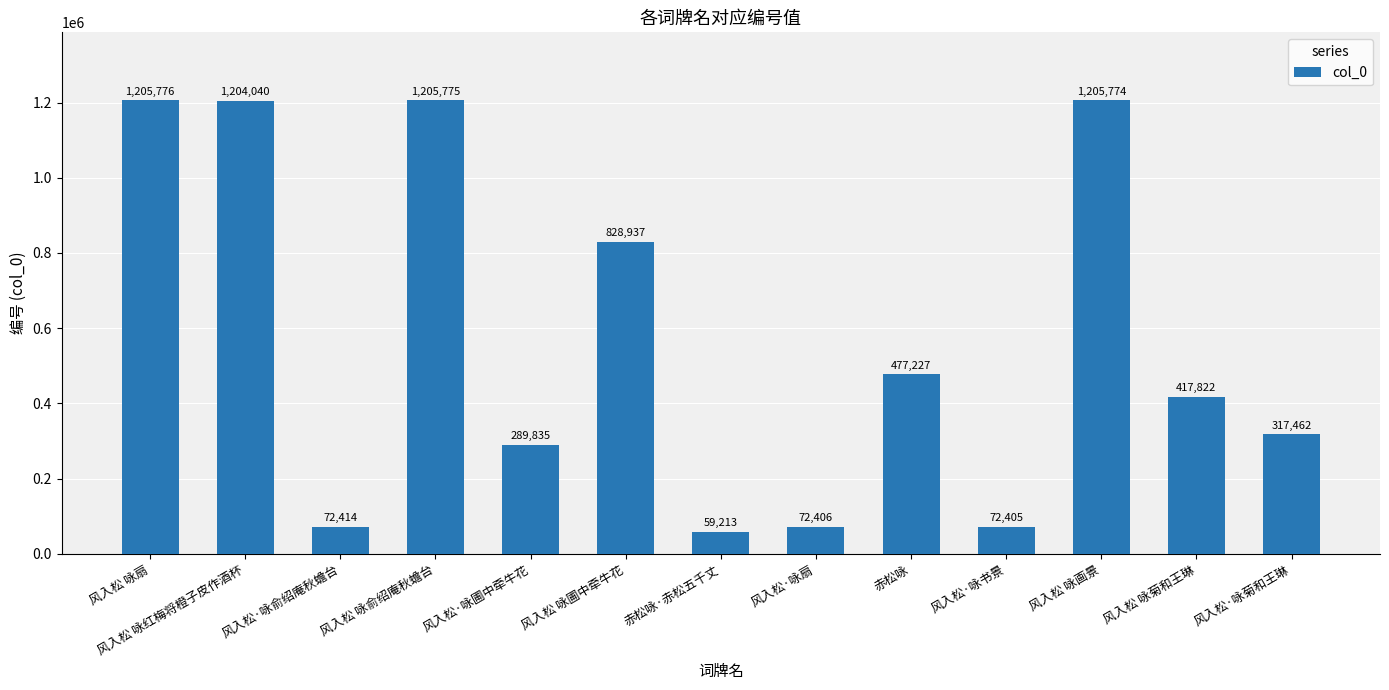

How many data points does each series have?

13